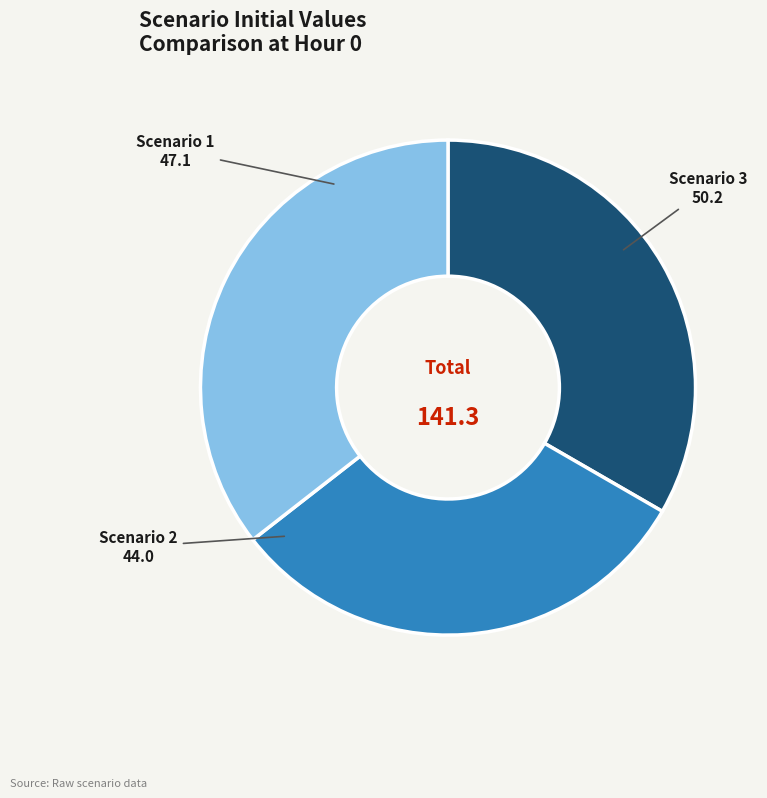

Is it true that Scenario 3 is 36% of the pie?

True